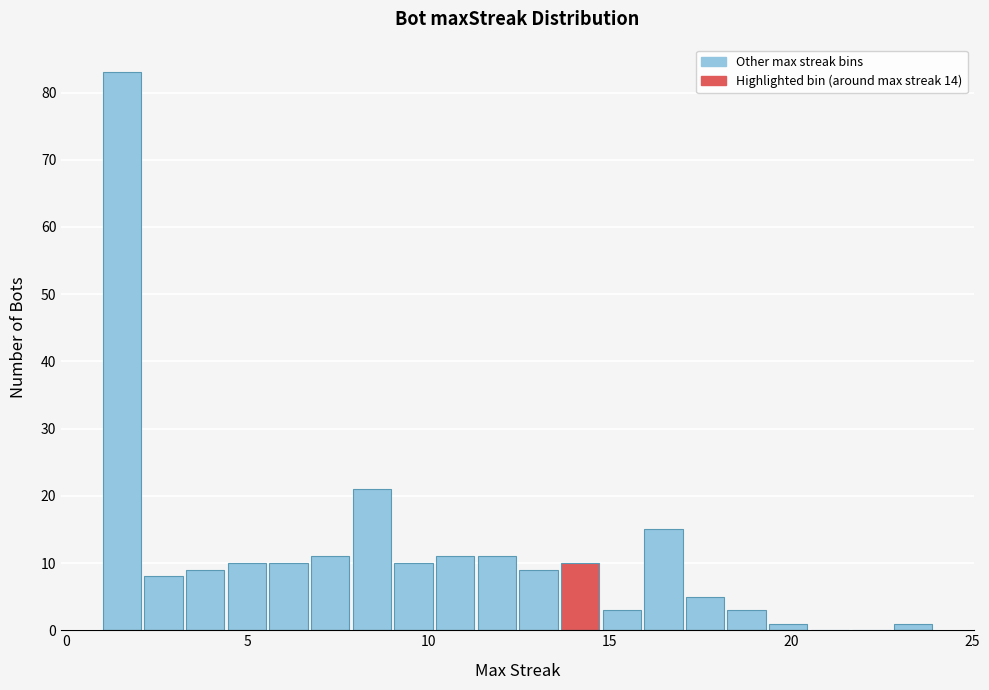

Around what value on the x-axis is the tallest bar? Give the approximate position of its centre, as read against the axis.

1.5